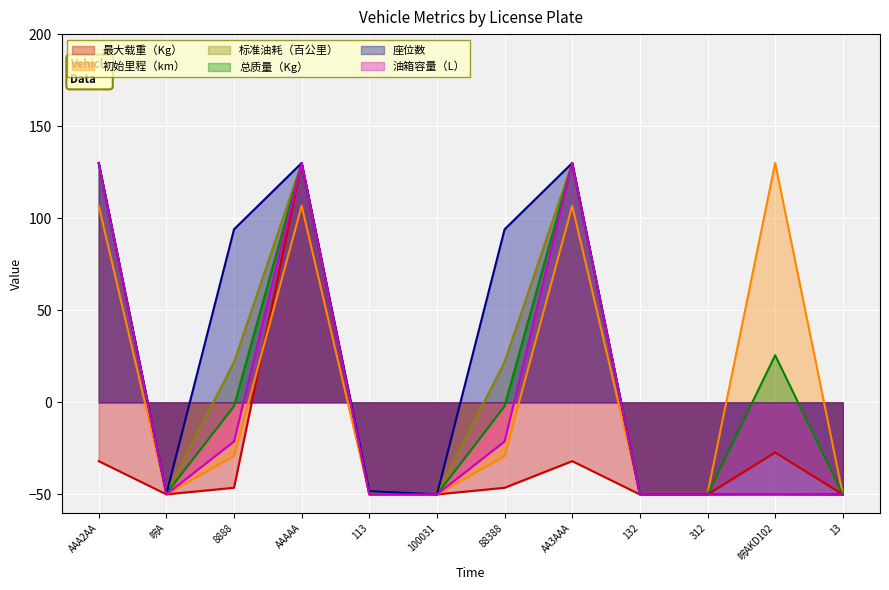

How many values in the 座位数 series exceed -48?

5